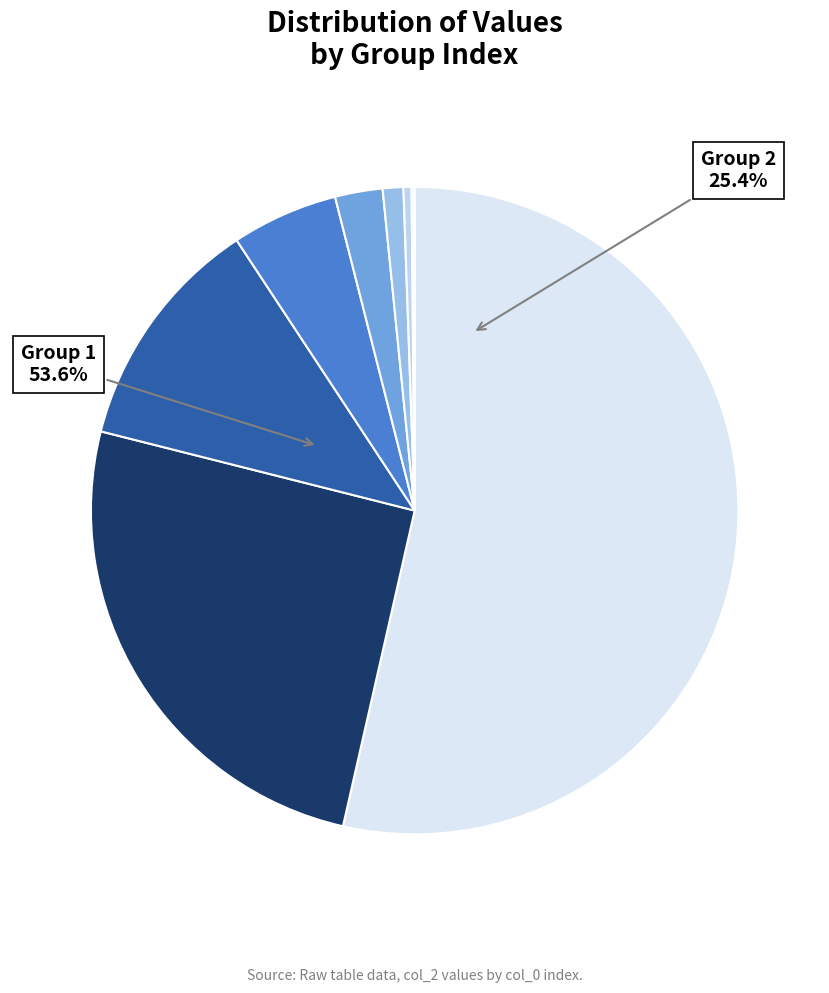

To the nearest percent, what is the difference between the 3 and 7 slice percentages?

11%